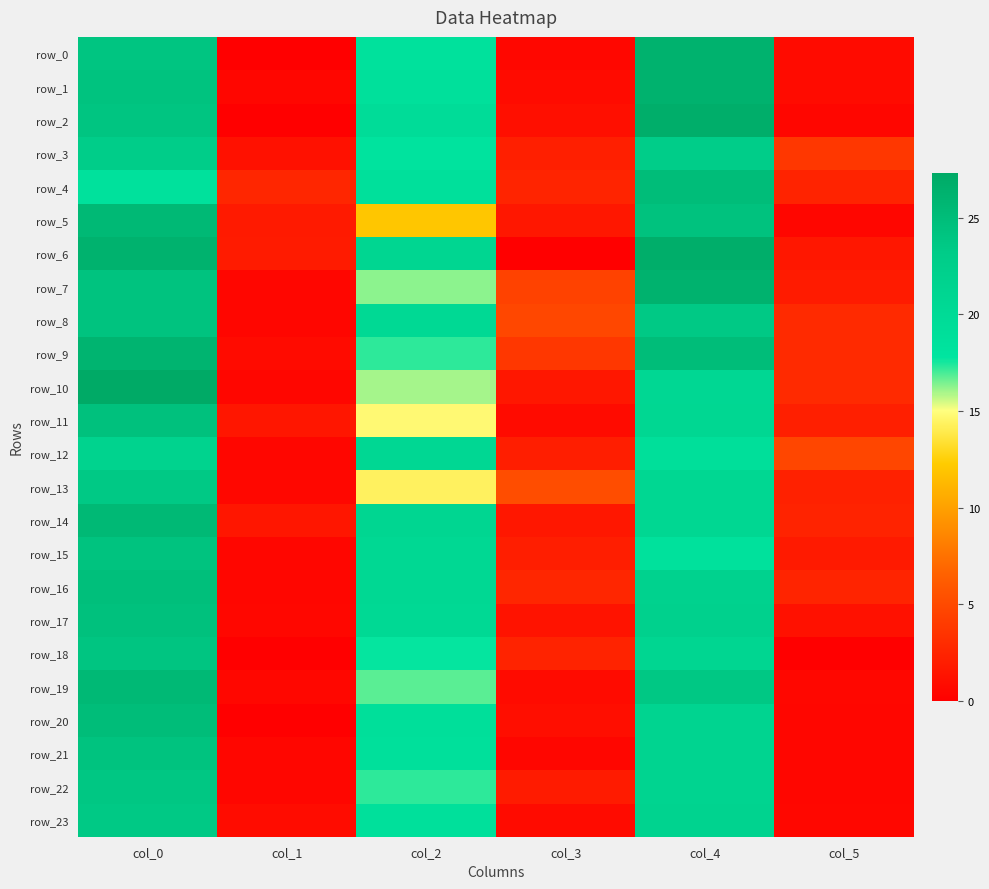

True or false: row_23 has a value of 11.8 at col_0.

False